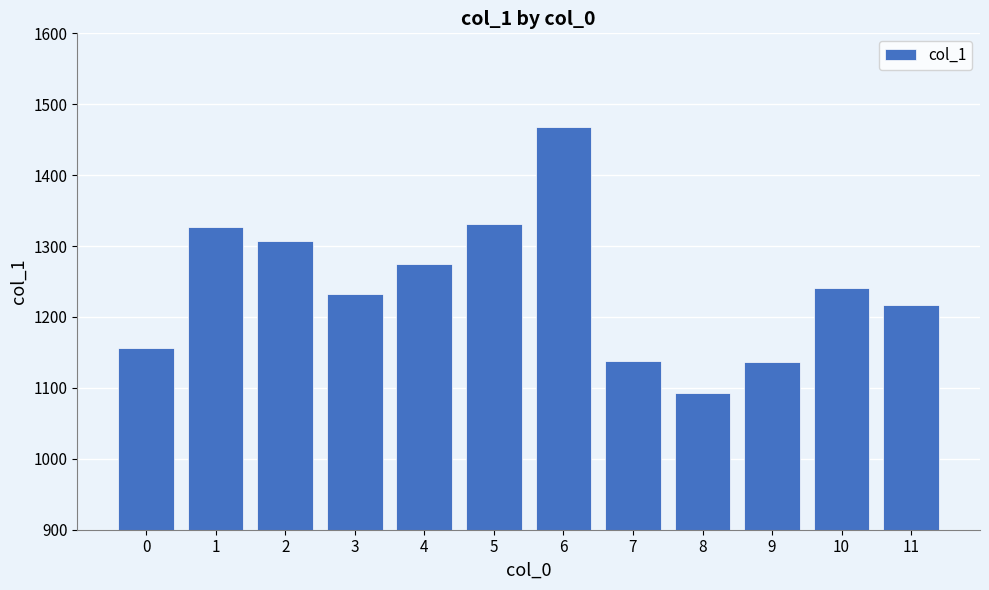

Count the number of values greater than 1240.

6